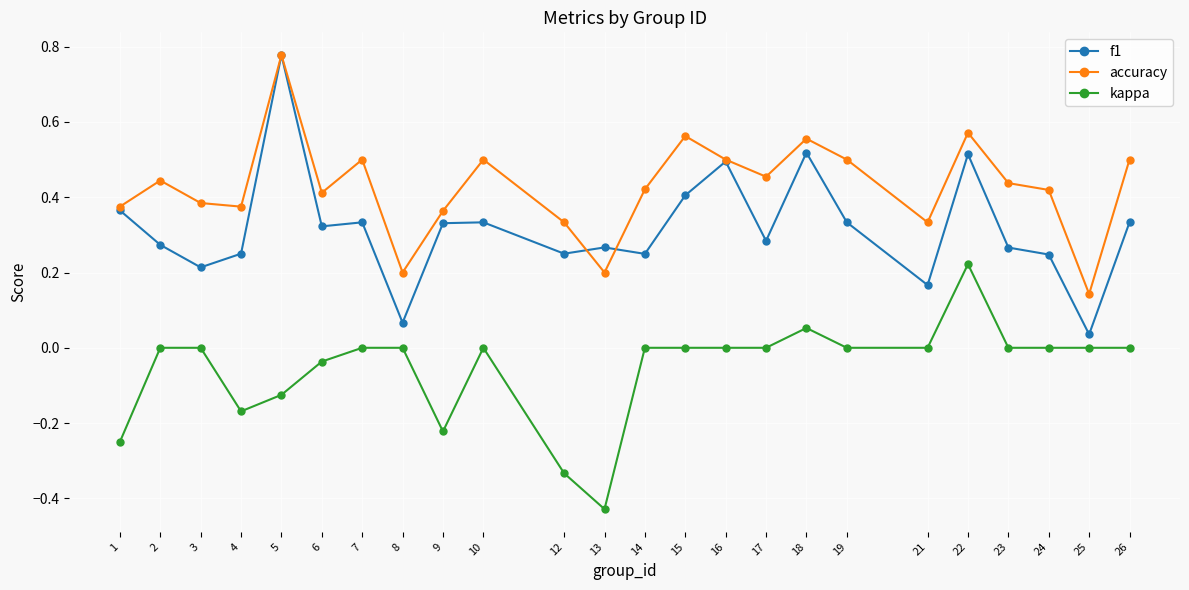

True or false: kappa and accuracy intersect in this chart.

False